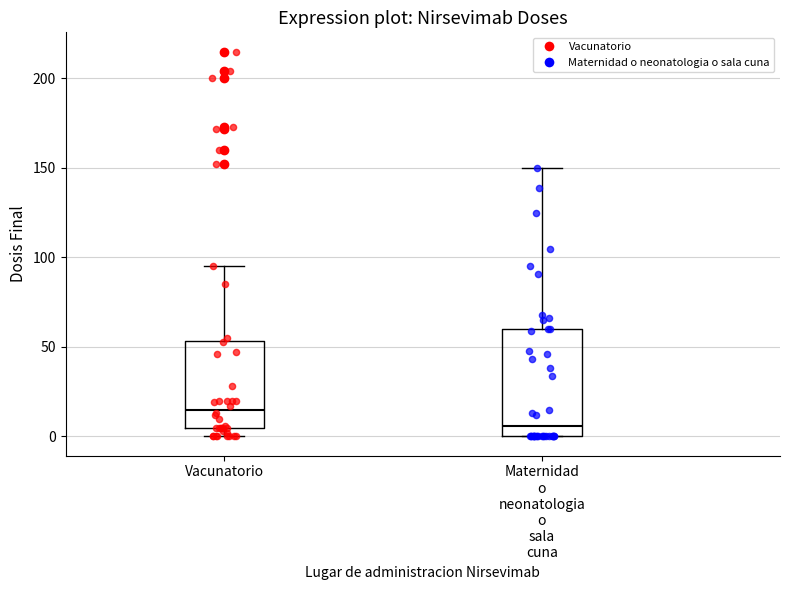

Which box is the tallest, from its lower edge to its upper edge?

Maternidad o neonatologia o sala cuna